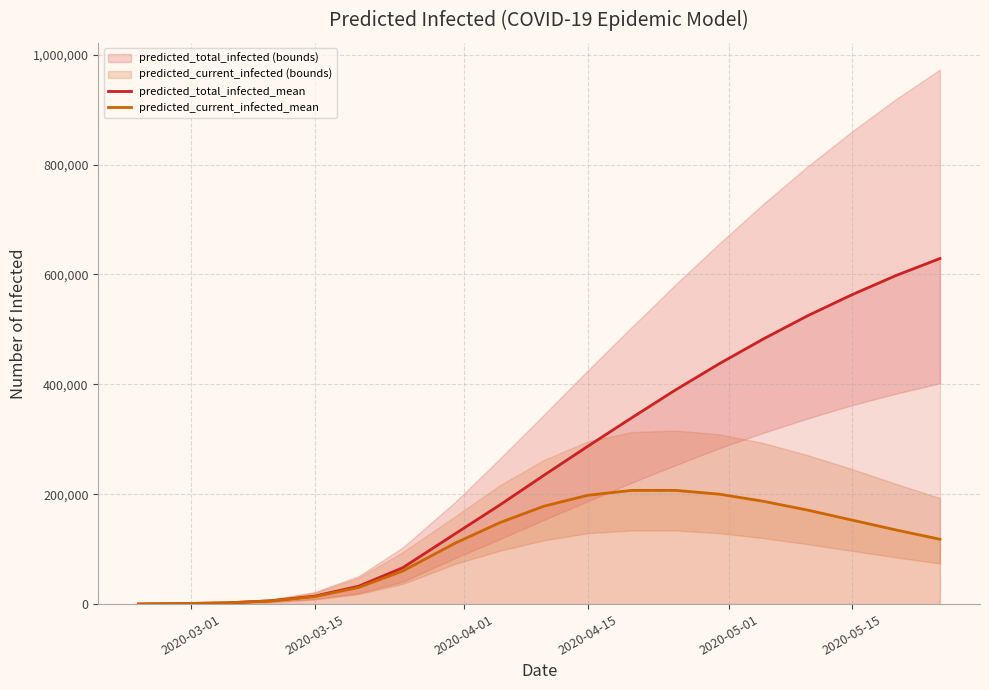

What is the value of the predicted_total_infected_mean point at the 9th from the left?

180000